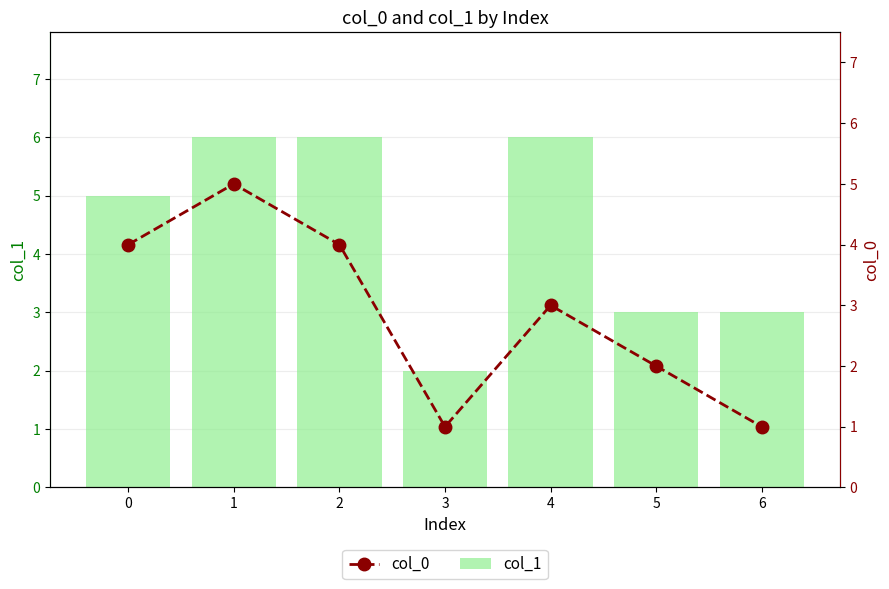

The value of col_1 at 1 is 6. True or false?

True